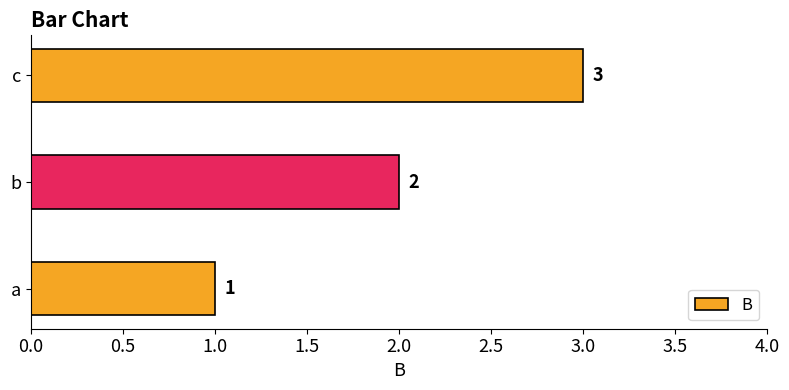

List the labels in order of value, smallest first.

a, b, c